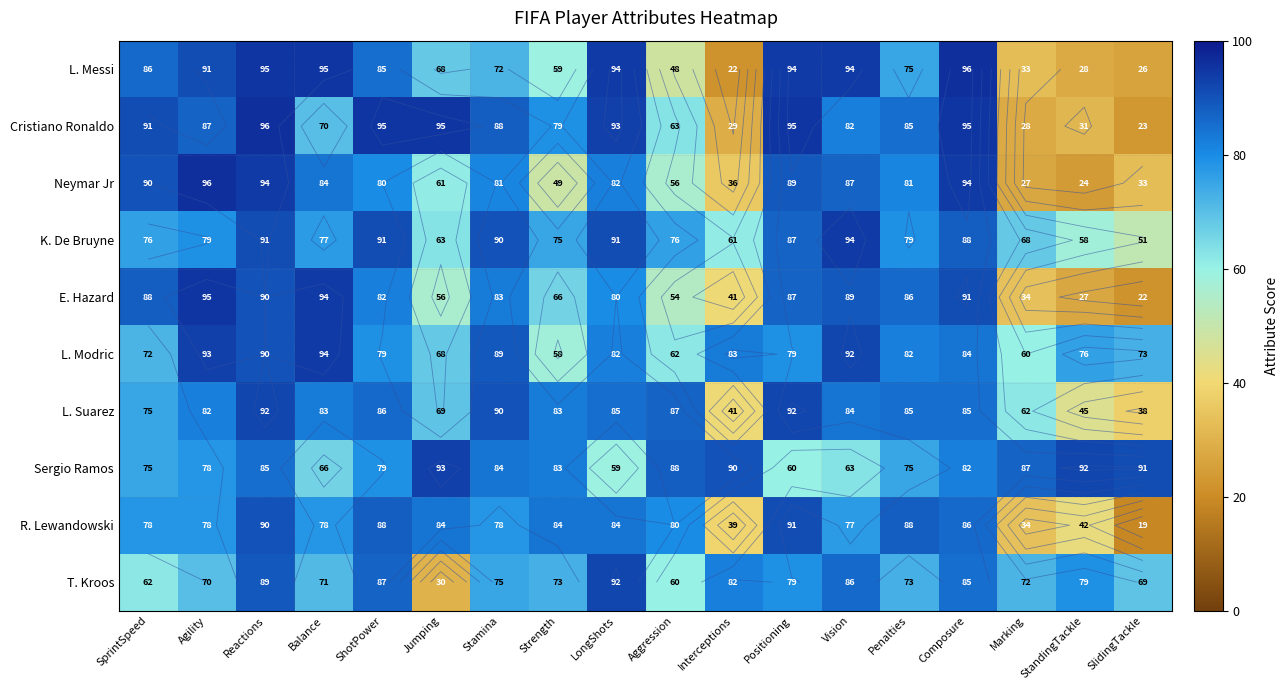

Count the number of categories in the chart.

18